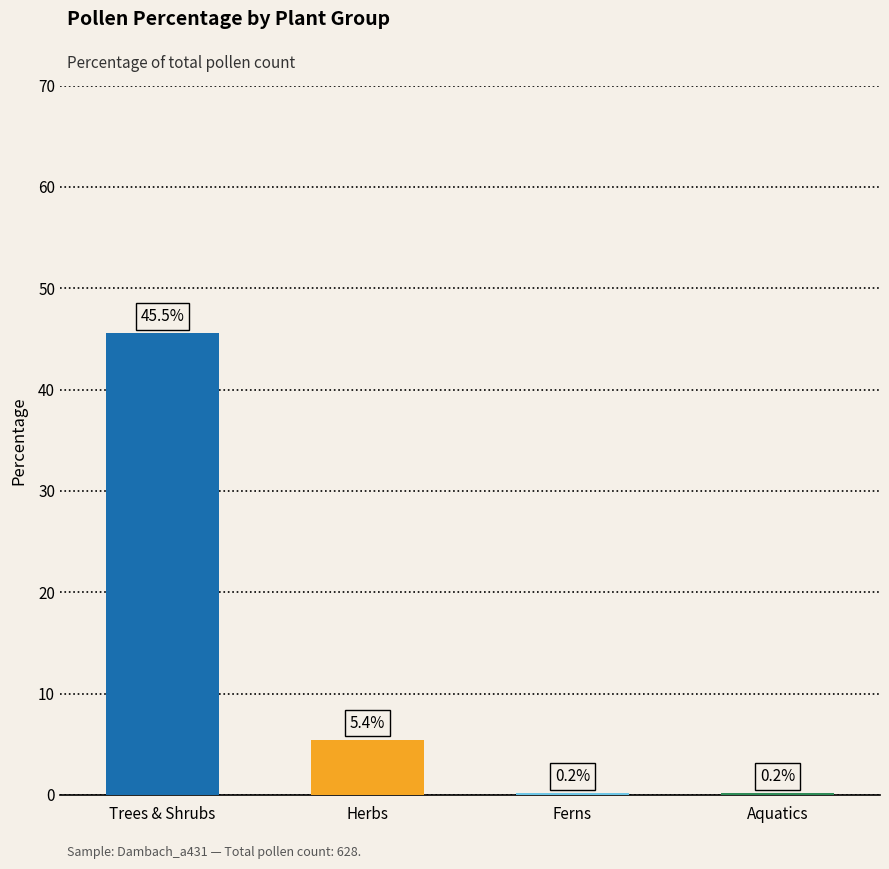

True or false: the data shows 45.5 at TRSH.

True